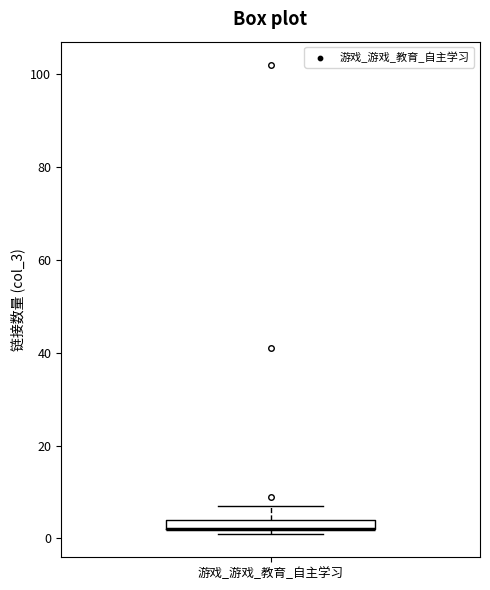

Where does the upper whisker of the box for 游戏_游戏_教育_自主学习 end on the y-axis? The values are not printed on the chart, so give them approximately, as read against the axis.

8